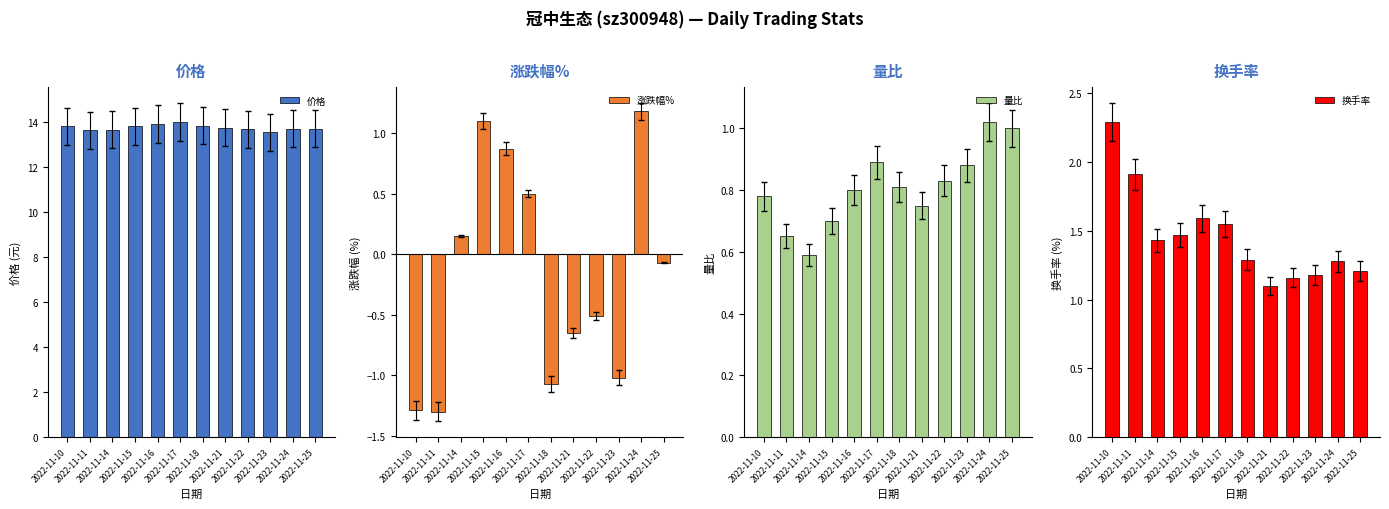

Is it true that 量比 equals 0.7 at 2022-11-15?

True